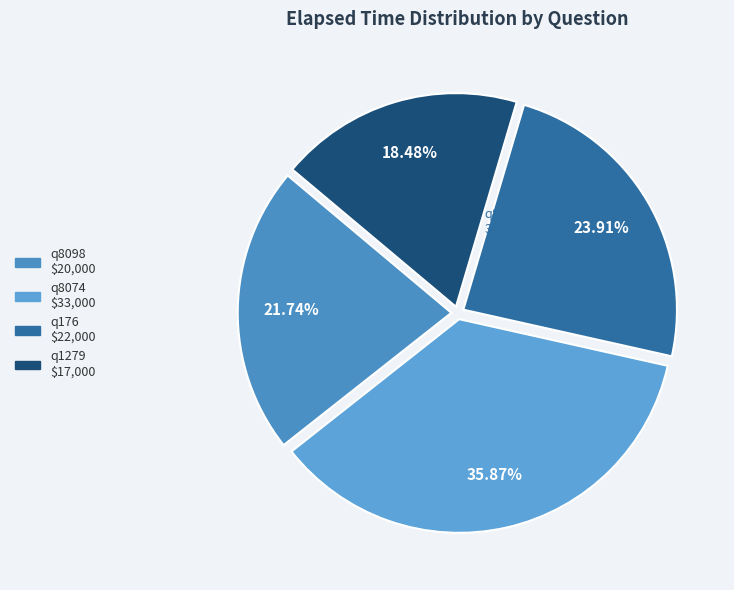

Count the number of slices in the pie.

4